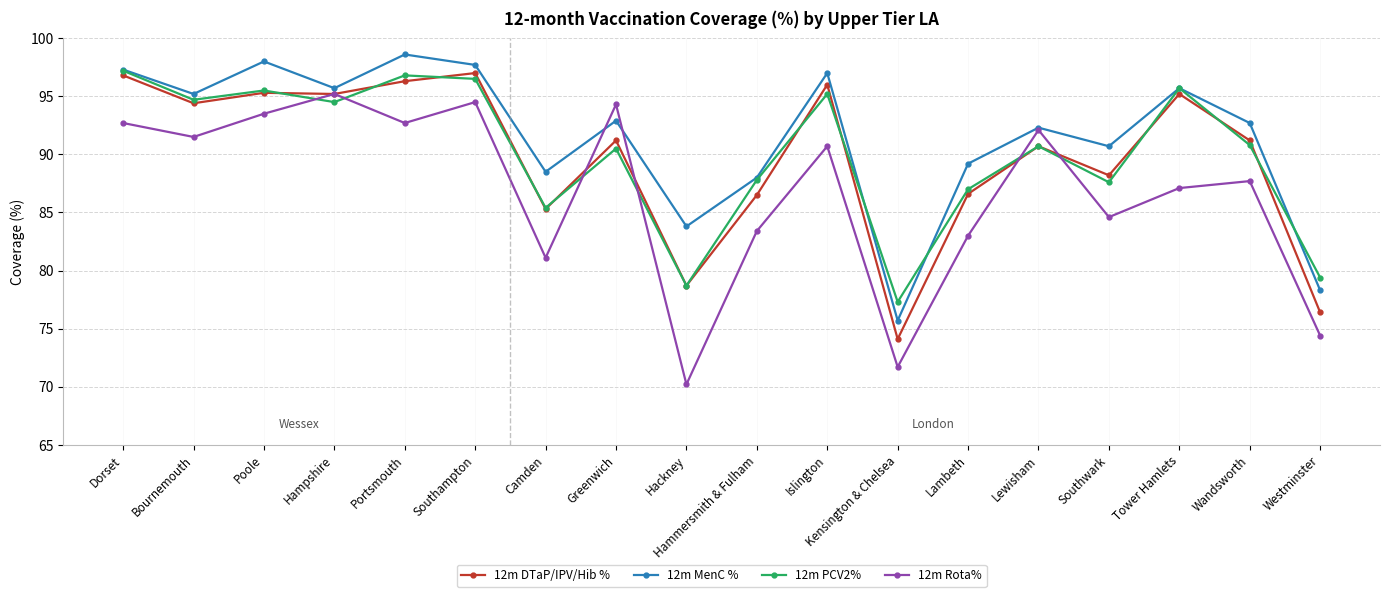

What is the difference between the 12m MenC % values at Poole and Tower Hamlets?

2.3